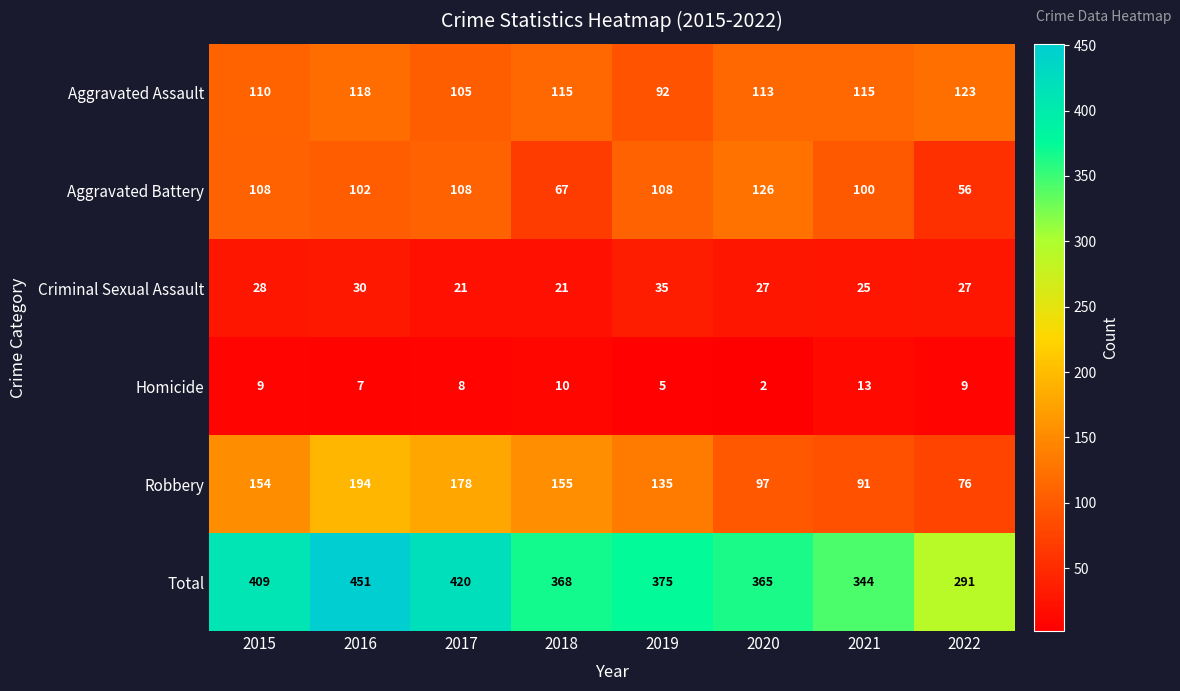

What is the sum of the Homicide values at 2022 and 2018?

19